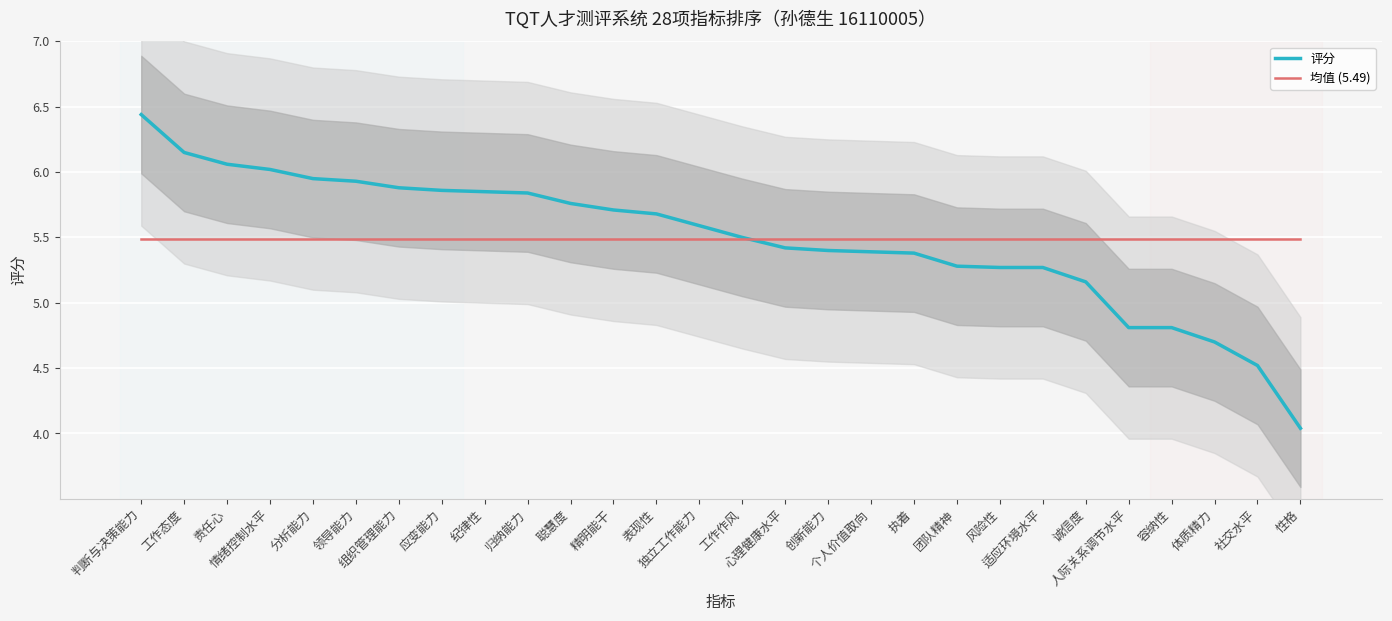

At which category is the sum across all series the highest?

判断与决策能力